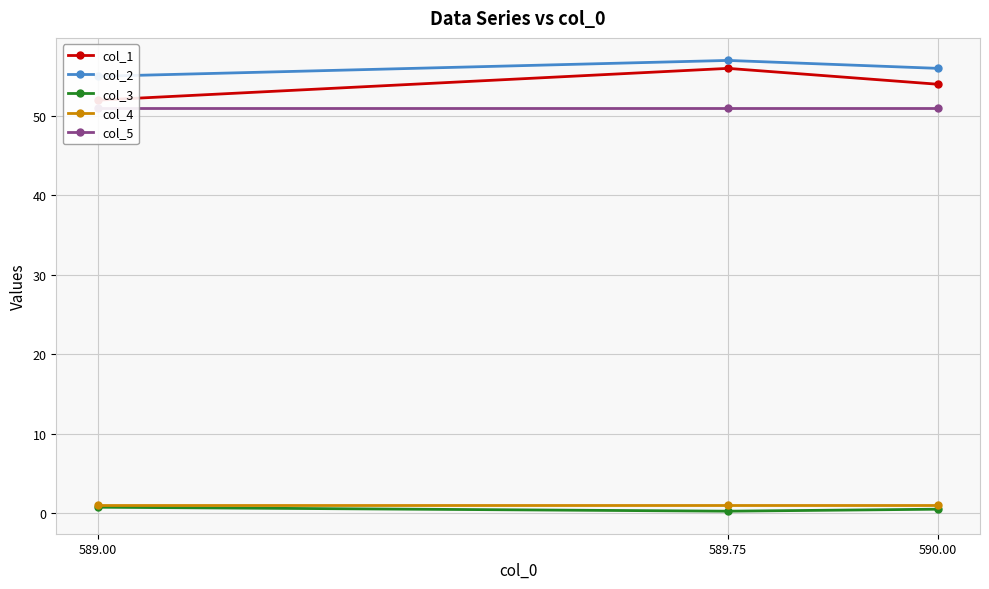

Which series changed the most between 589.00 and 589.75?

col_1